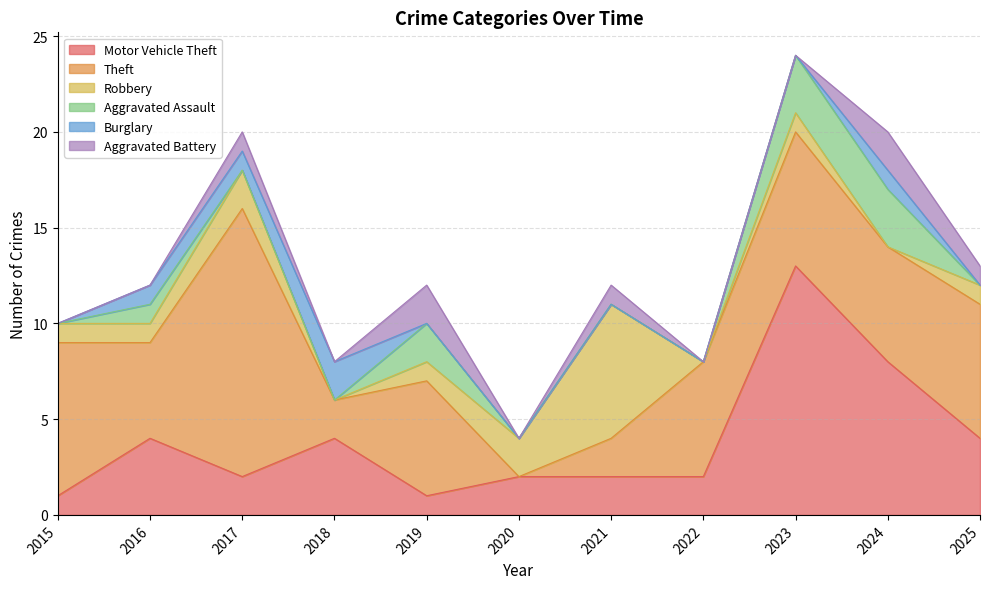

How many lines are shown in the chart?

6